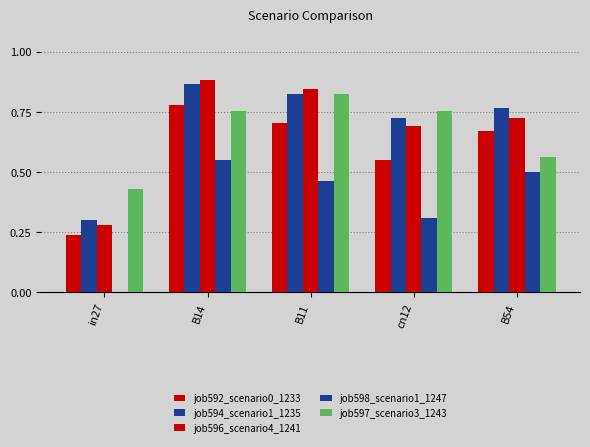

List the series in order of their peak value, lowest first.

job598_scenario1_1247, job592_scenario0_1233, job597_scenario3_1243, job594_scenario1_1235, job596_scenario4_1241